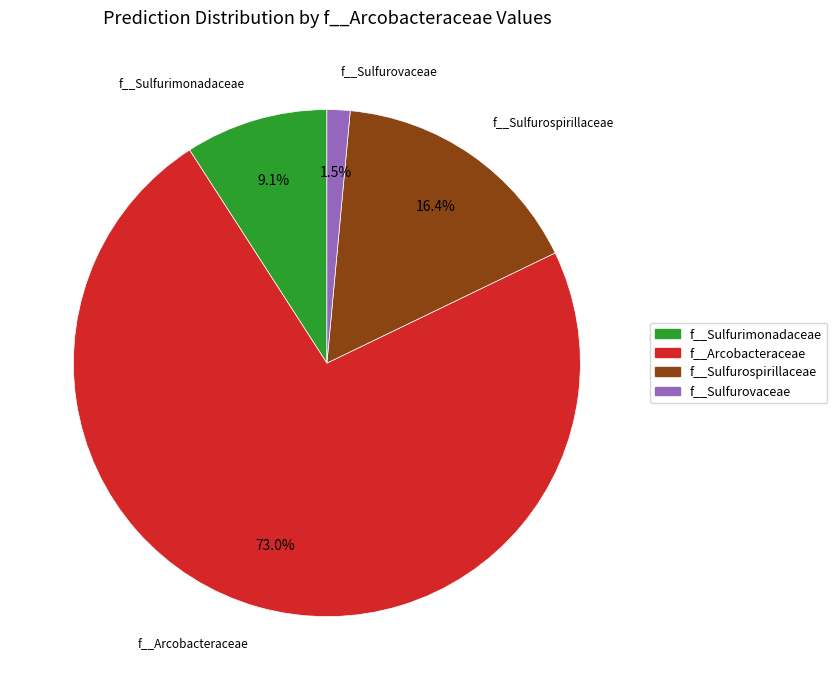

Count the number of slices in the pie.

4